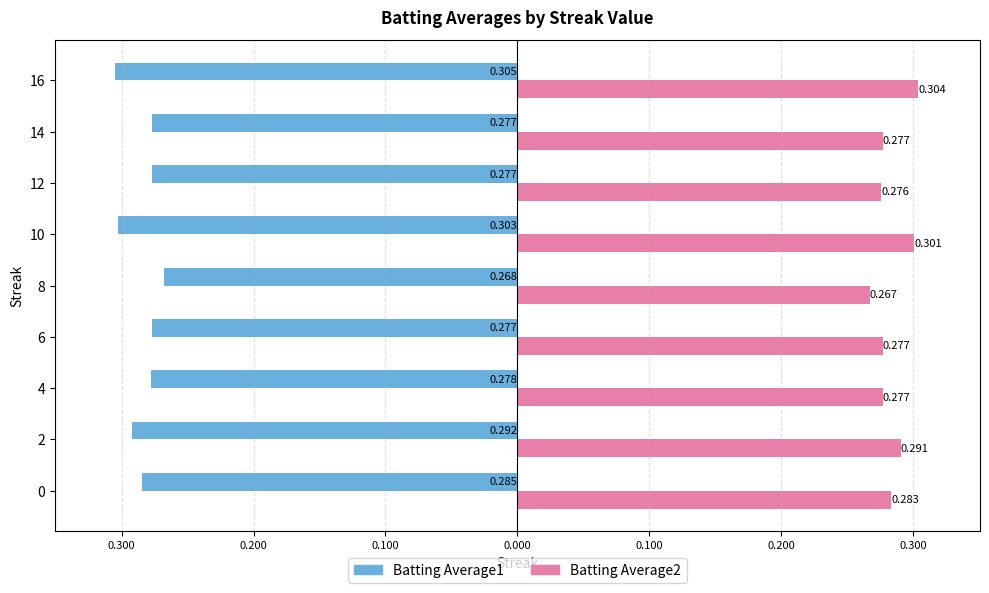

What is the highest value of the Batting Average1 series?

-0.3